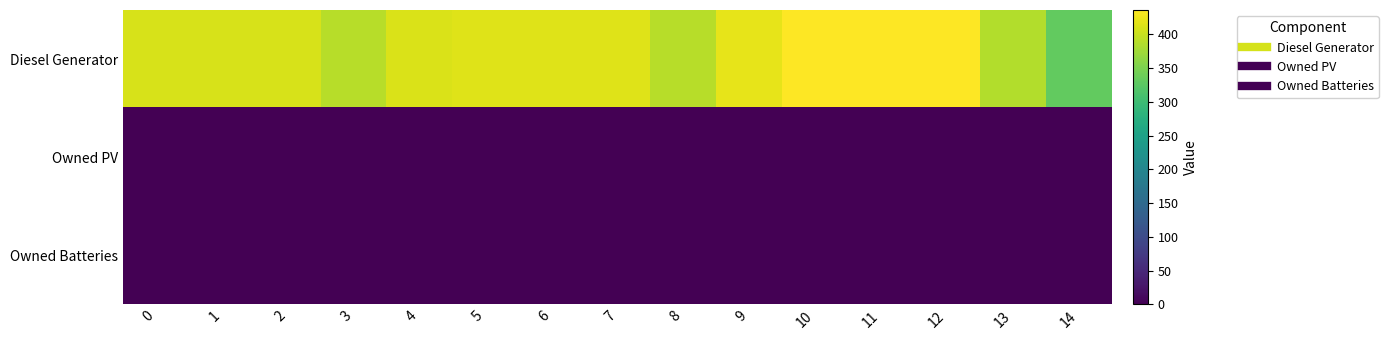

List the series in order of their peak value, lowest first.

Owned PV, Owned Batteries, Diesel Generator